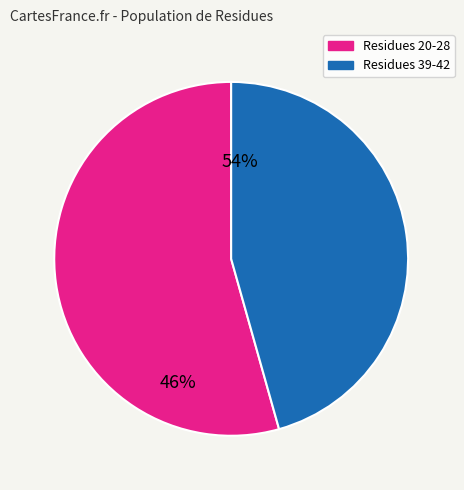

Does any single category account for the majority?

Yes